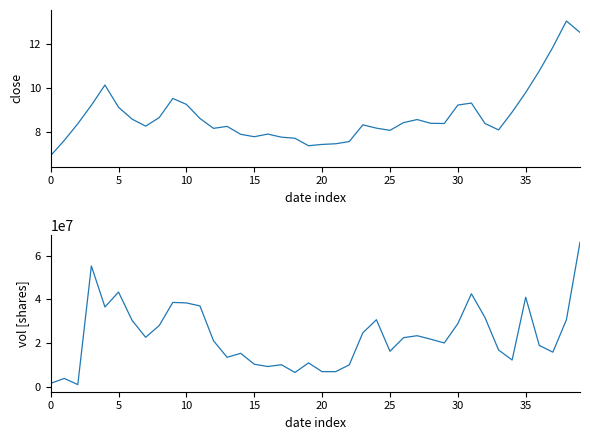

Which series has the largest total across all categories?

vol